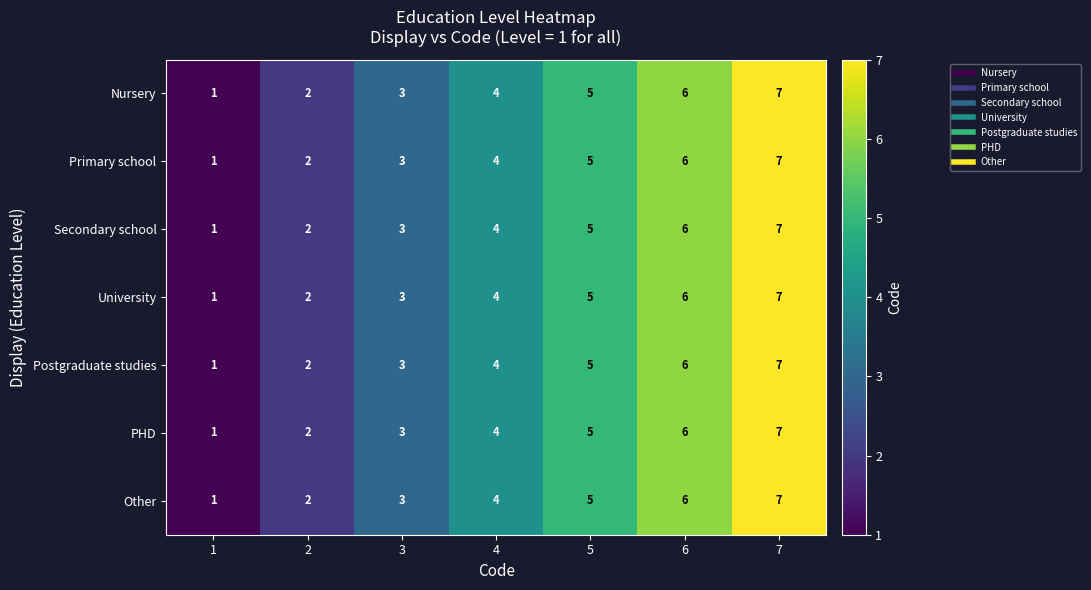

What is the total value across all series at 7?

49